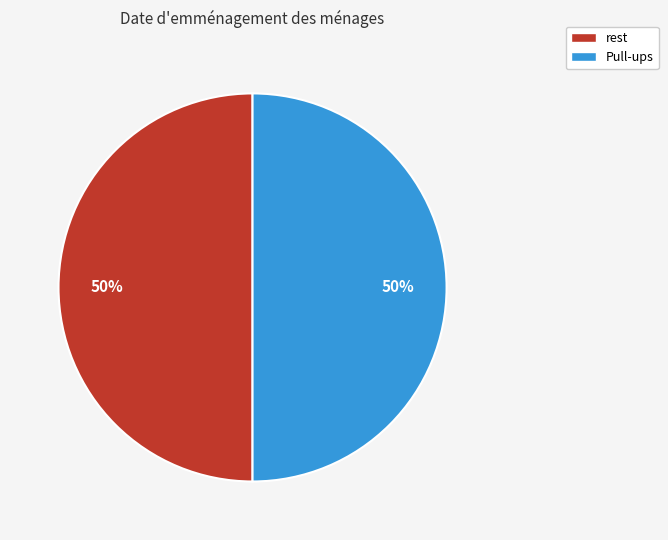

What is the ratio of the value at rest to the value at Pull-ups?

1.0